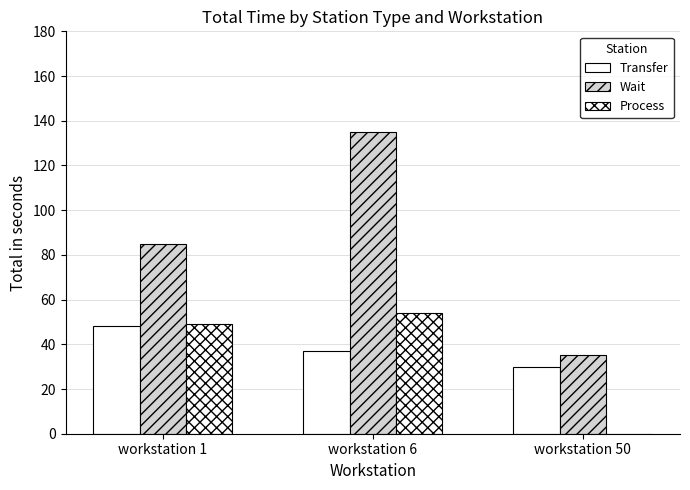

Which series has the largest total across all categories?

Wait